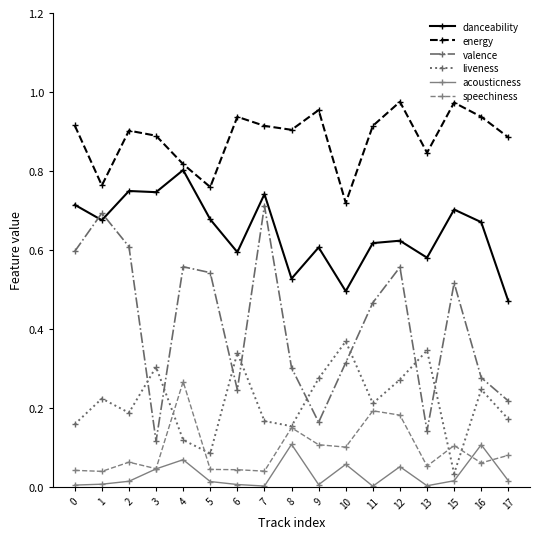

What is the sum of all speechiness values?

1.6